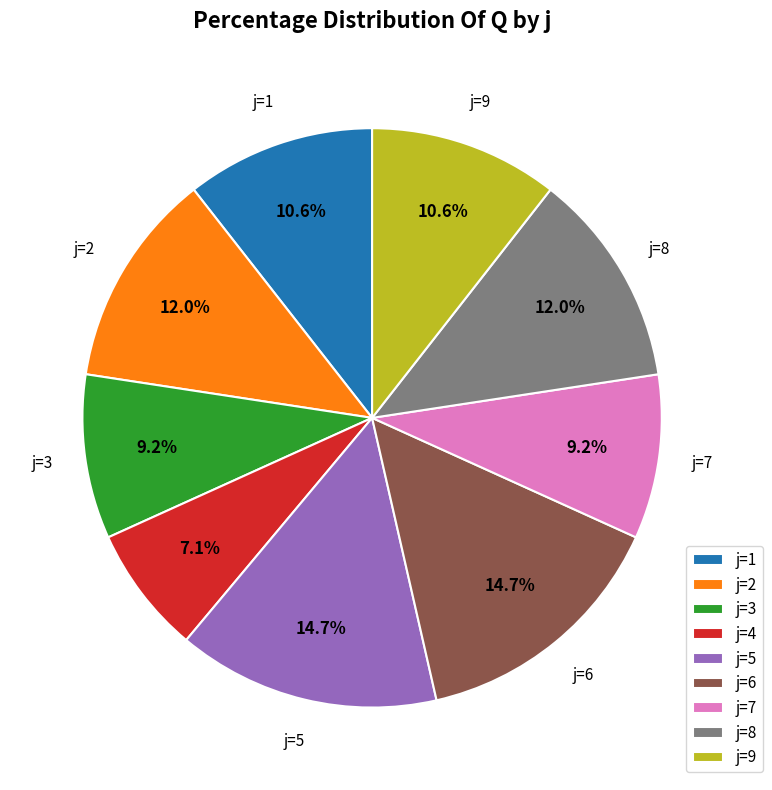

Is the sum of j=1 and j=5 greater than half?

No